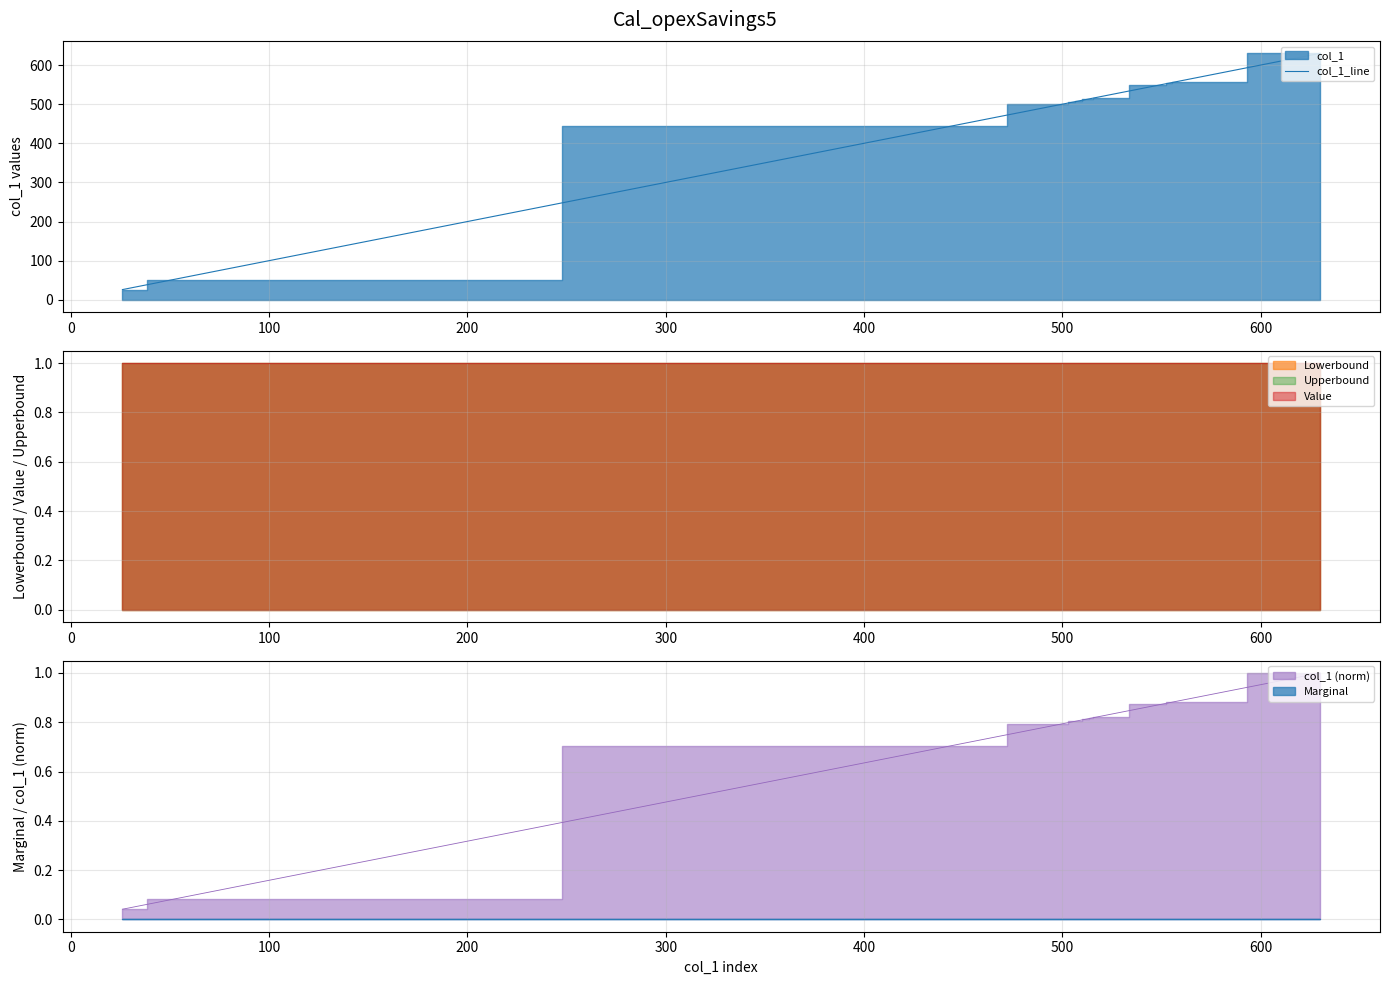

What is the minimum value for col_1_line?

26